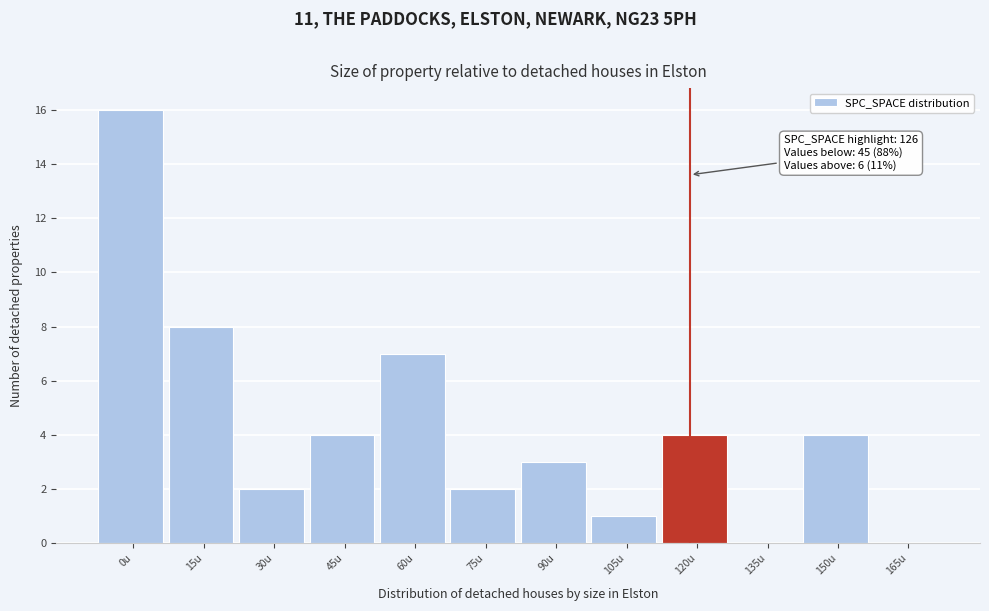

Reading left to right, transcribe all the data shown in this chart.

0u=16	15u=8	30u=2	45u=4	60u=7	75u=2	90u=3	105u=1	120u=4	135u=0	150u=4	165u=0